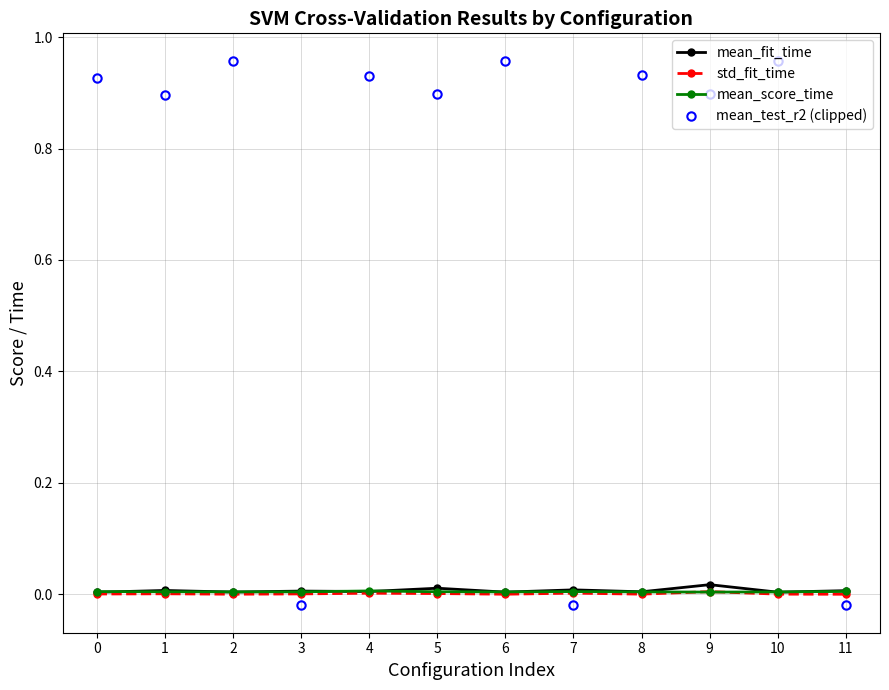

At how many categories does at least one series exceed 0?

12